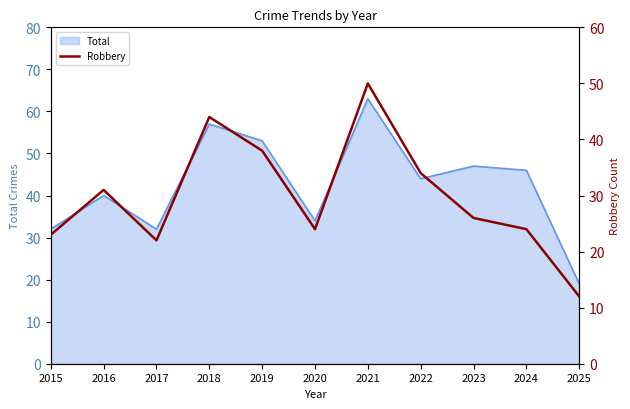

How many points are lower than both their immediate neighbors (excluding endpoints)?

2